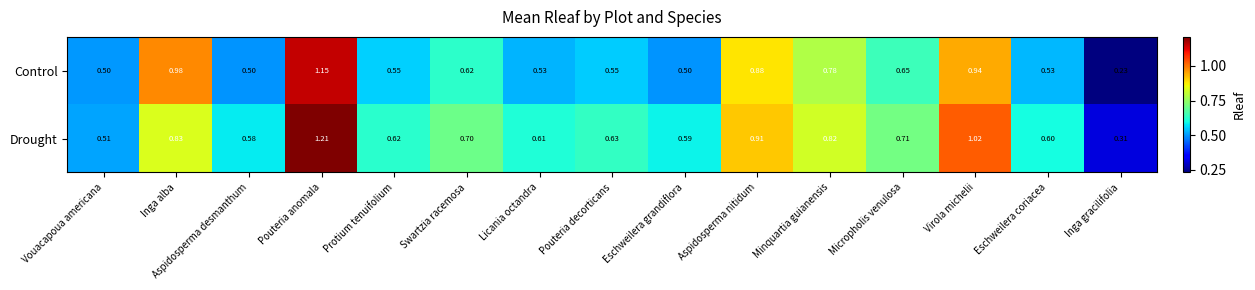

List the labels in order of Drought value, largest first.

Pouteria anomala, Virola michelii, Aspidosperma nitidum, Inga alba, Minquartia guianensis, Micropholis venulosa, Swartzia racemosa, Pouteria decorticans, Protium tenuifolium, Licania octandra, Eschweilera coriacea, Eschweilera grandiflora, Aspidosperma desmanthum, Vouacapoua americana, Inga gracilifolia